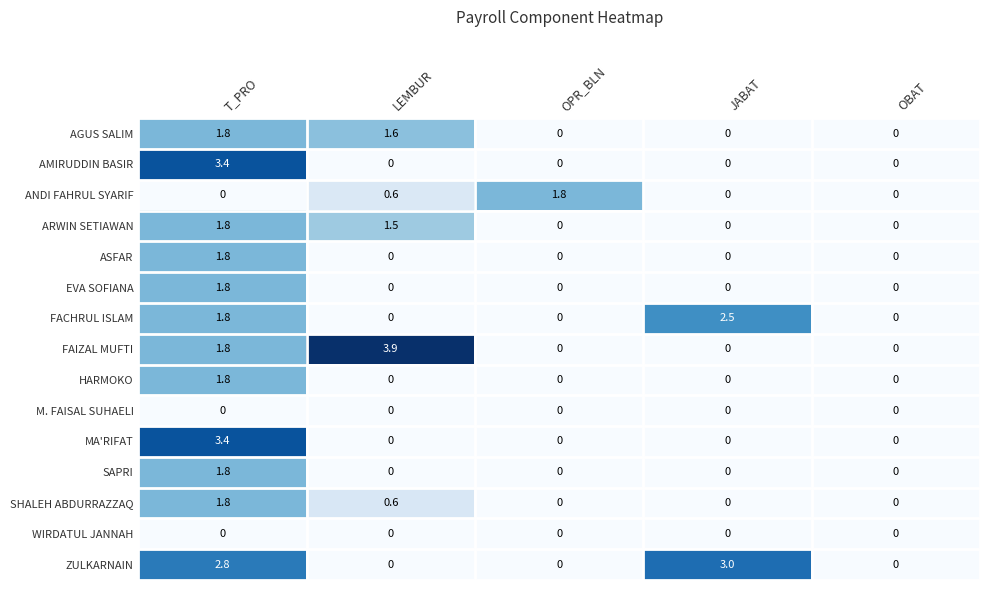

What is the difference between the maximum and minimum values in the FACHRUL ISLAM series?

2.5